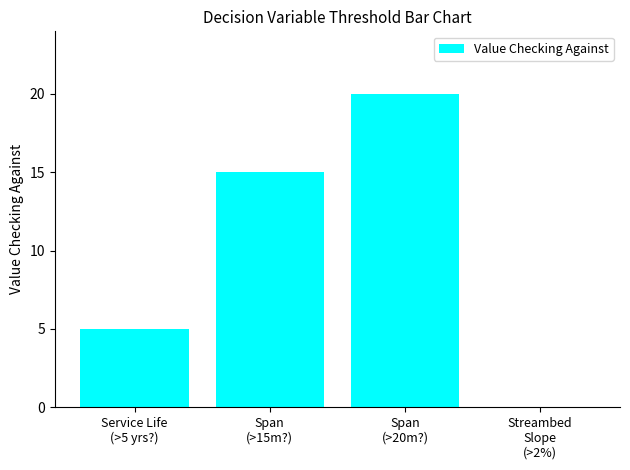

What is the maximum value shown in the chart?

20.0